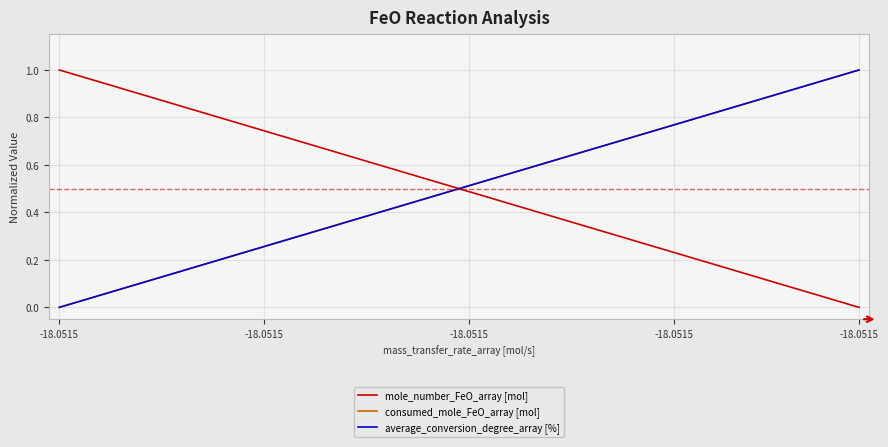

How many lines are shown in the chart?

3